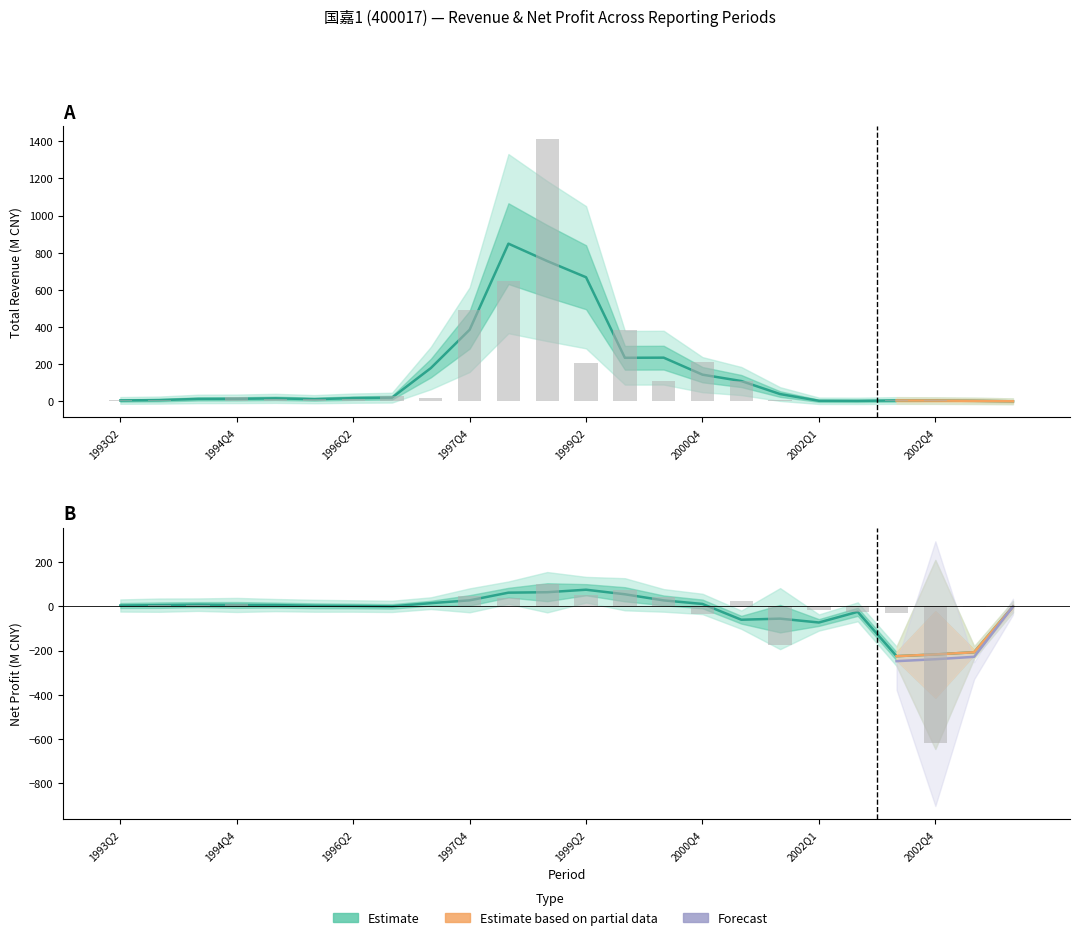

At which label does PARENT_NETPROFIT first exceed 3?

1993Q2